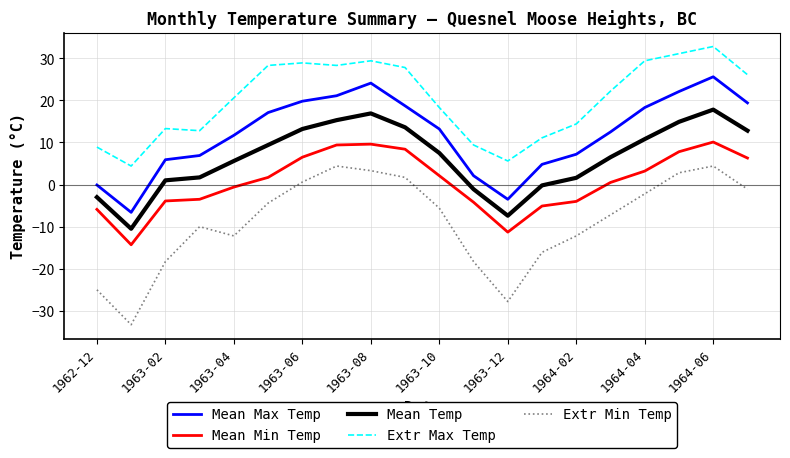

What is the maximum value shown in the chart?

32.8